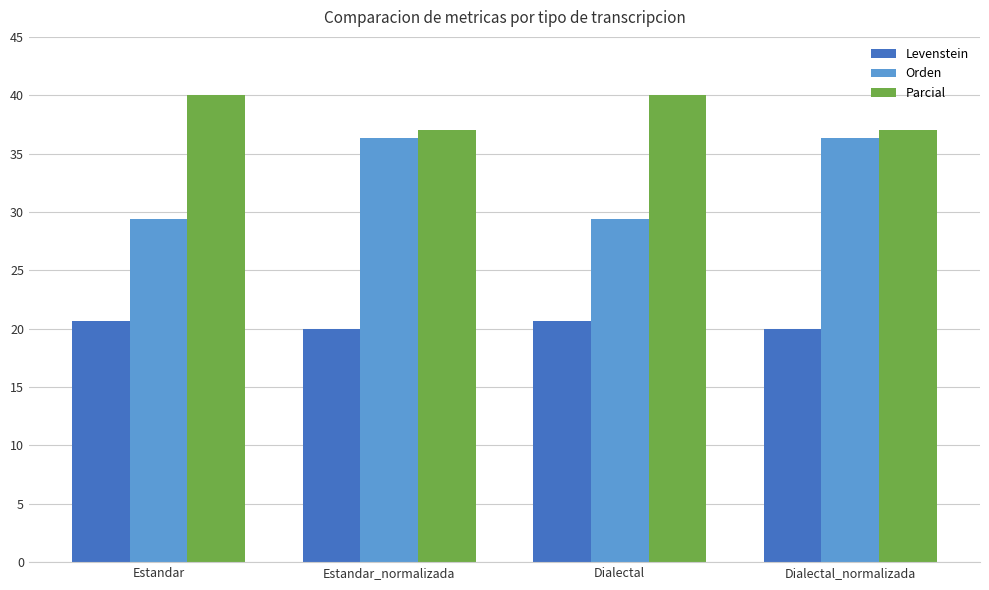

Is it true that Levenstein equals 31.3 at Dialectal?

False